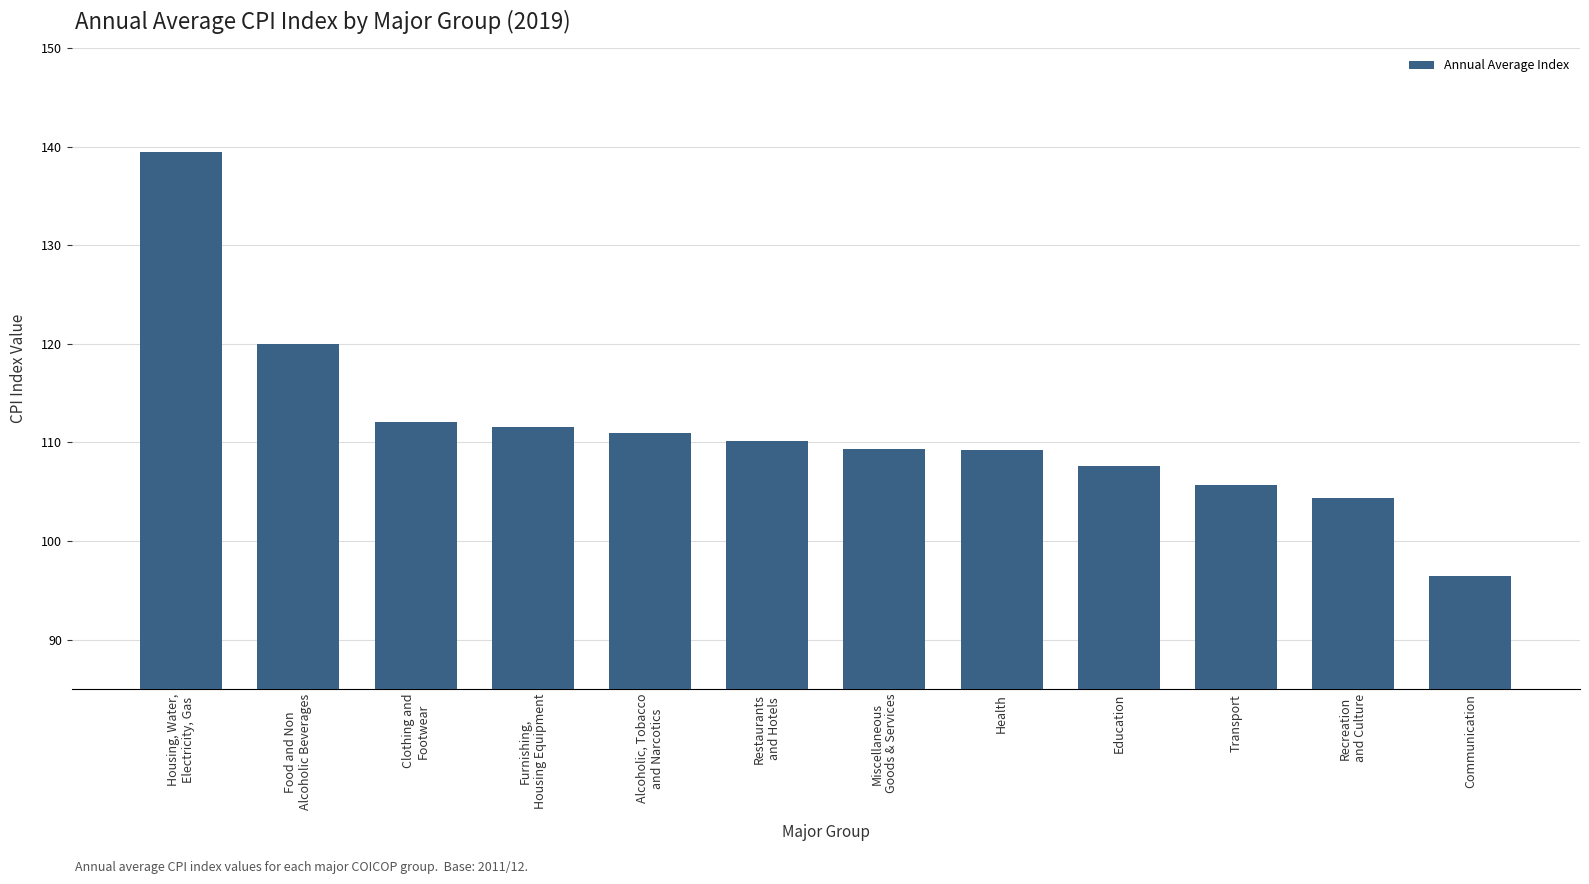

What value does the data have at Transport?

105.7